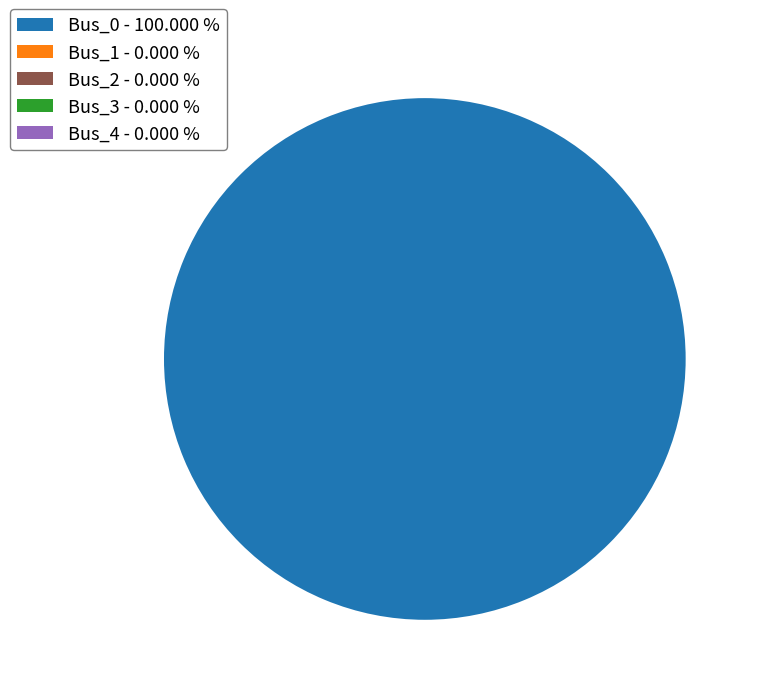

What portion of the pie excludes Bus_3?

100.0%